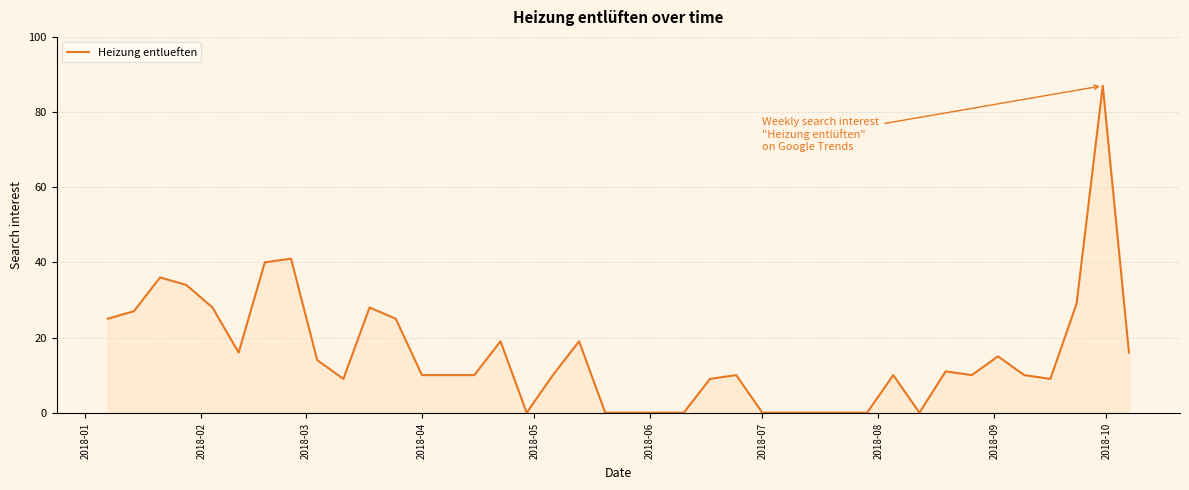

What is the difference between the maximum and minimum values?

87